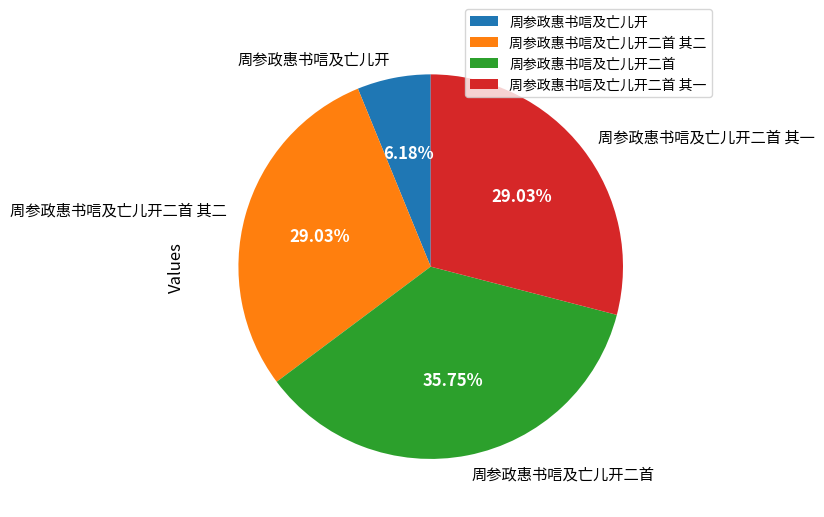

The 周参政惠书唁及亡儿开二首 slice represents 30% of the pie. True or false?

False